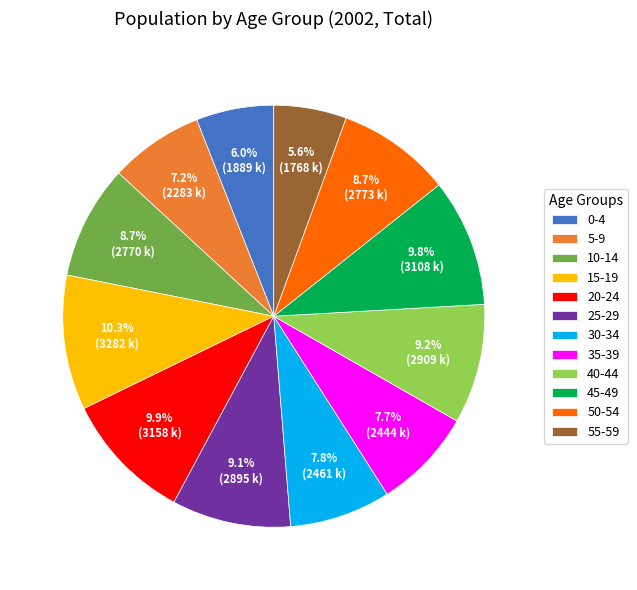

True or false: 20-24 accounts for 10% of the total.

True